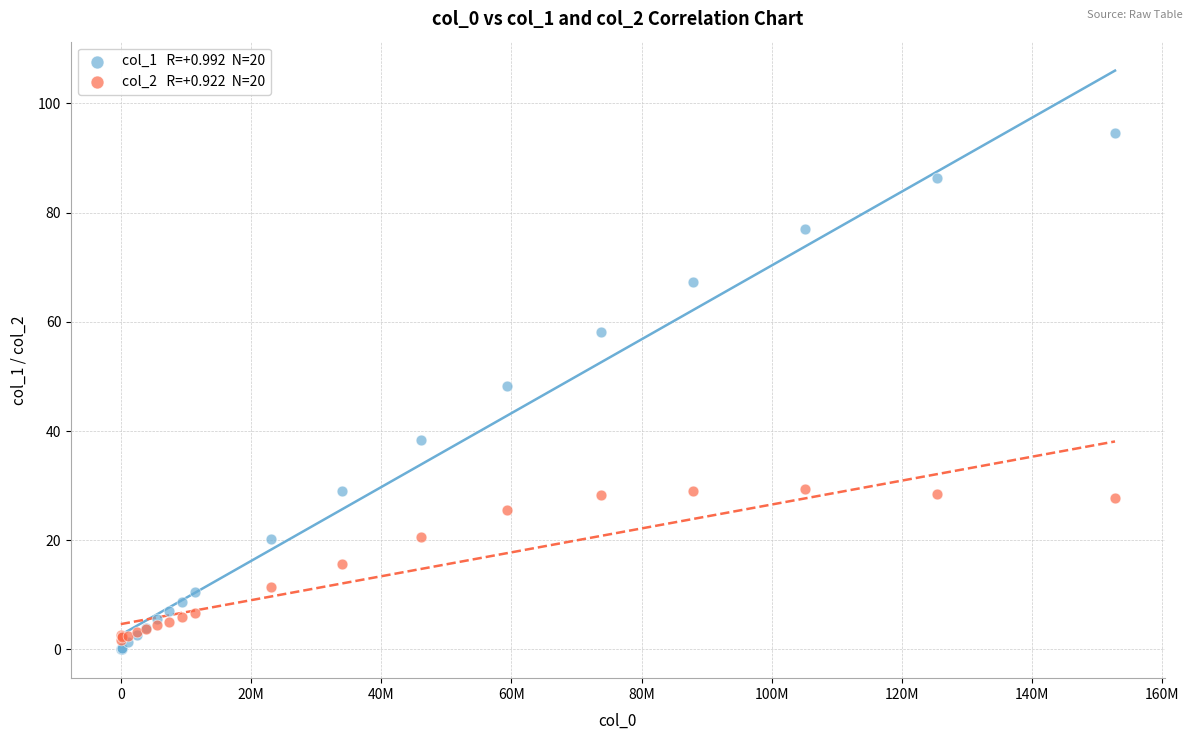

Across all series, what Y value is closest to 47?

48.2